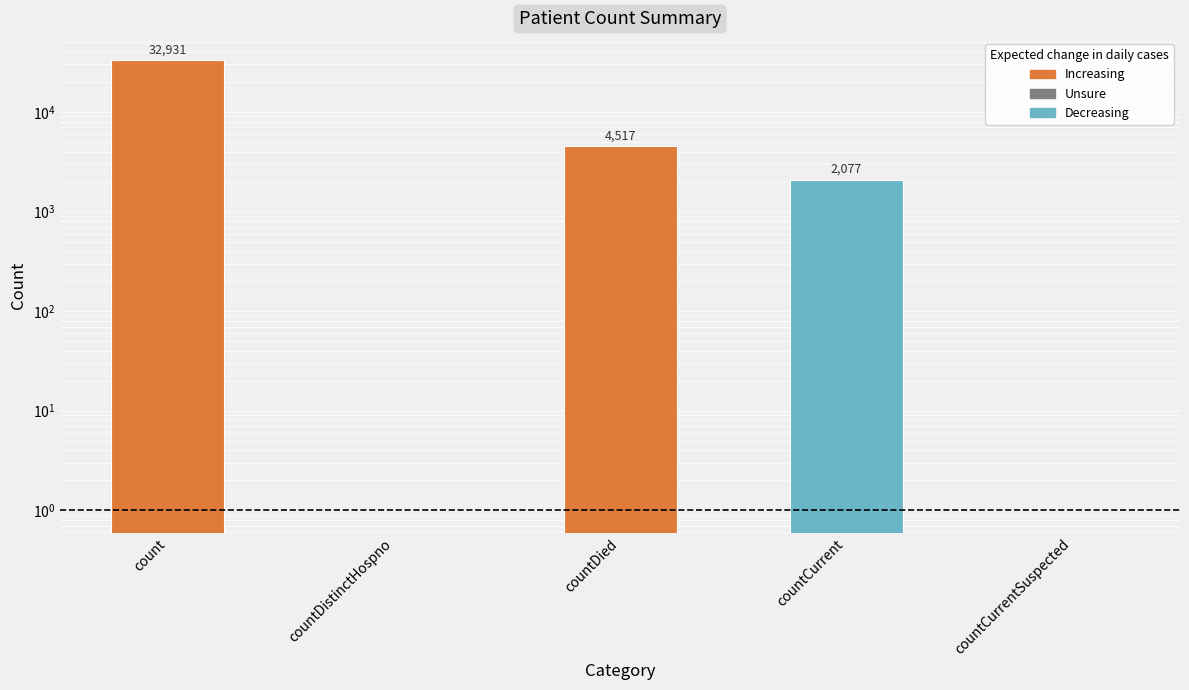

How many data points are less than 2077?

2